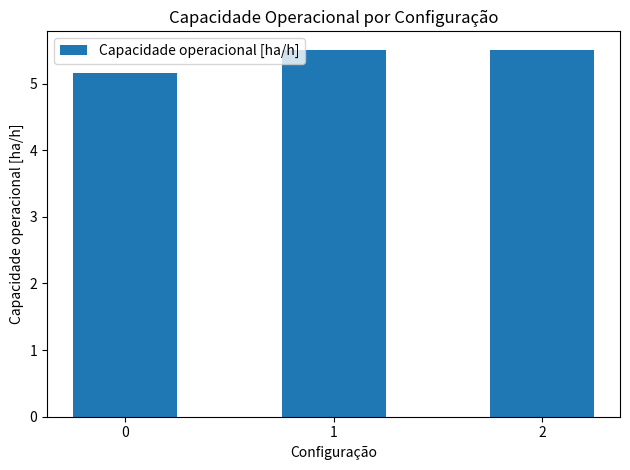

What is the ratio of the value at 0 to the value at 1?

0.9